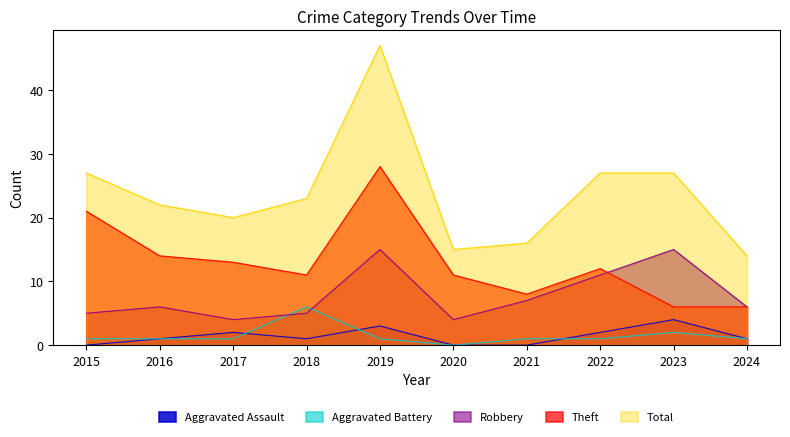

Reading right to left, transcribe all the data shown in this chart.

Aggravated Assault: 2024=1	2023=4	2022=2	2021=0	2020=0	2019=3	2018=1	2017=2	2016=1	2015=0
Aggravated Battery: 2024=1	2023=2	2022=1	2021=1	2020=0	2019=1	2018=6	2017=1	2016=1	2015=1
Robbery: 2024=6	2023=15	2022=11	2021=7	2020=4	2019=15	2018=5	2017=4	2016=6	2015=5
Theft: 2024=6	2023=6	2022=12	2021=8	2020=11	2019=28	2018=11	2017=13	2016=14	2015=21
Total: 2024=14	2023=27	2022=27	2021=16	2020=15	2019=47	2018=23	2017=20	2016=22	2015=27